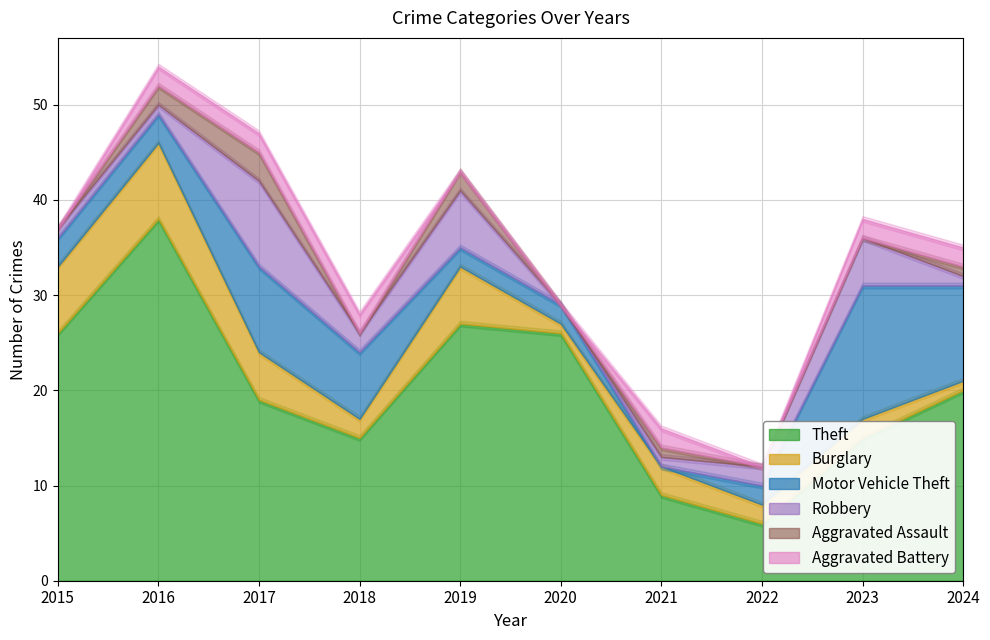

Reading right to left, extract all data points from this chart.

Theft: 20	15	6	9	26	27	15	19	38	26
Burglary: 1	2	2	3	1	6	2	5	8	7
Motor Vehicle Theft: 10	14	2	0	2	2	7	9	3	3
Robbery: 1	5	2	1	0	6	2	9	1	1
Aggravated Assault: 1	0	0	1	0	2	0	3	2	0
Aggravated Battery: 2	2	0	2	0	0	2	2	2	0